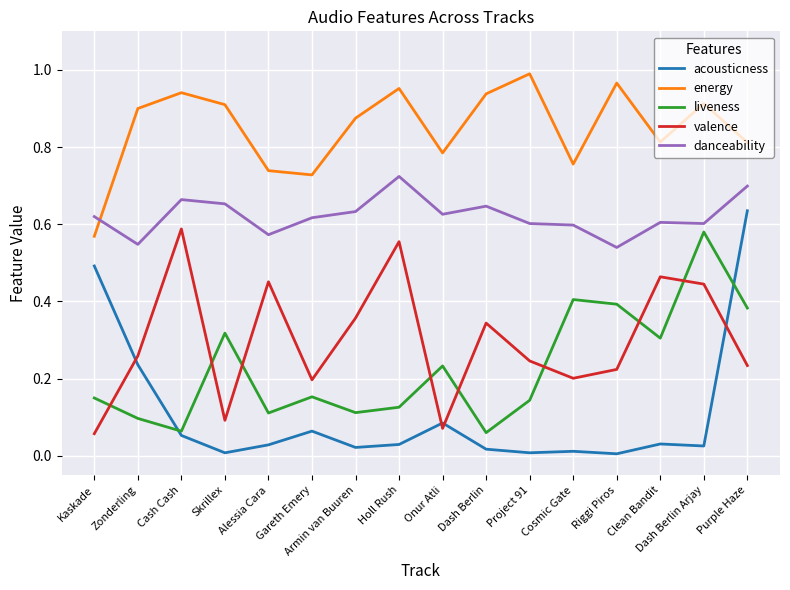

How many danceability values are between 0 and 1?

16